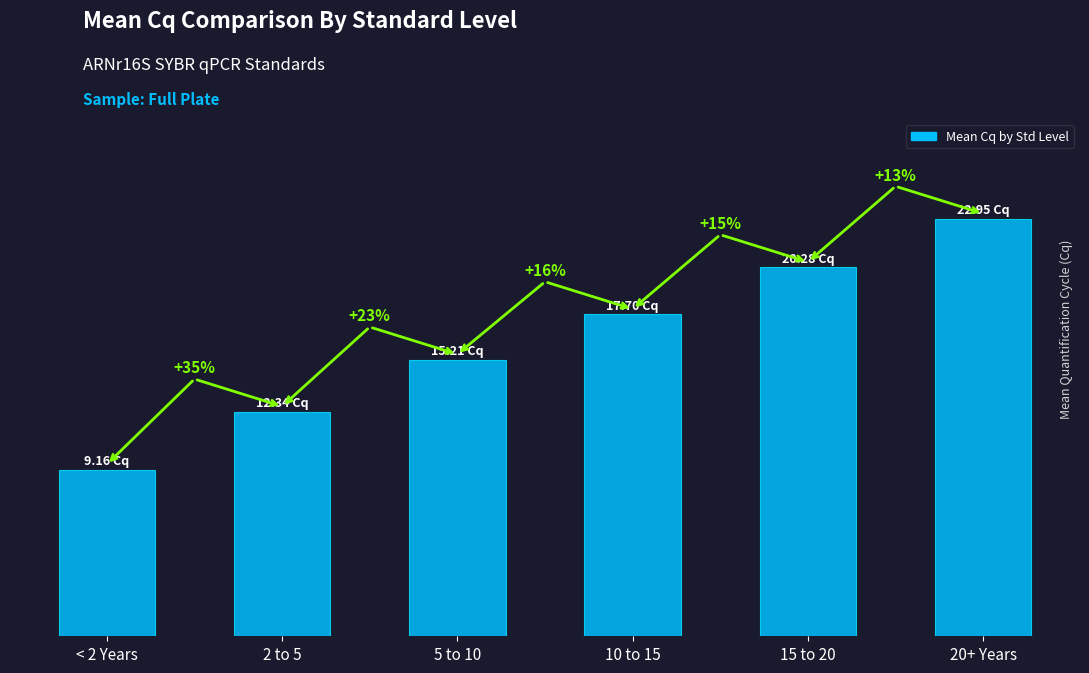

Rank the categories by value from highest to lowest.

20+ Years, 15 to 20, 10 to 15, 5 to 10, 2 to 5, < 2 Years